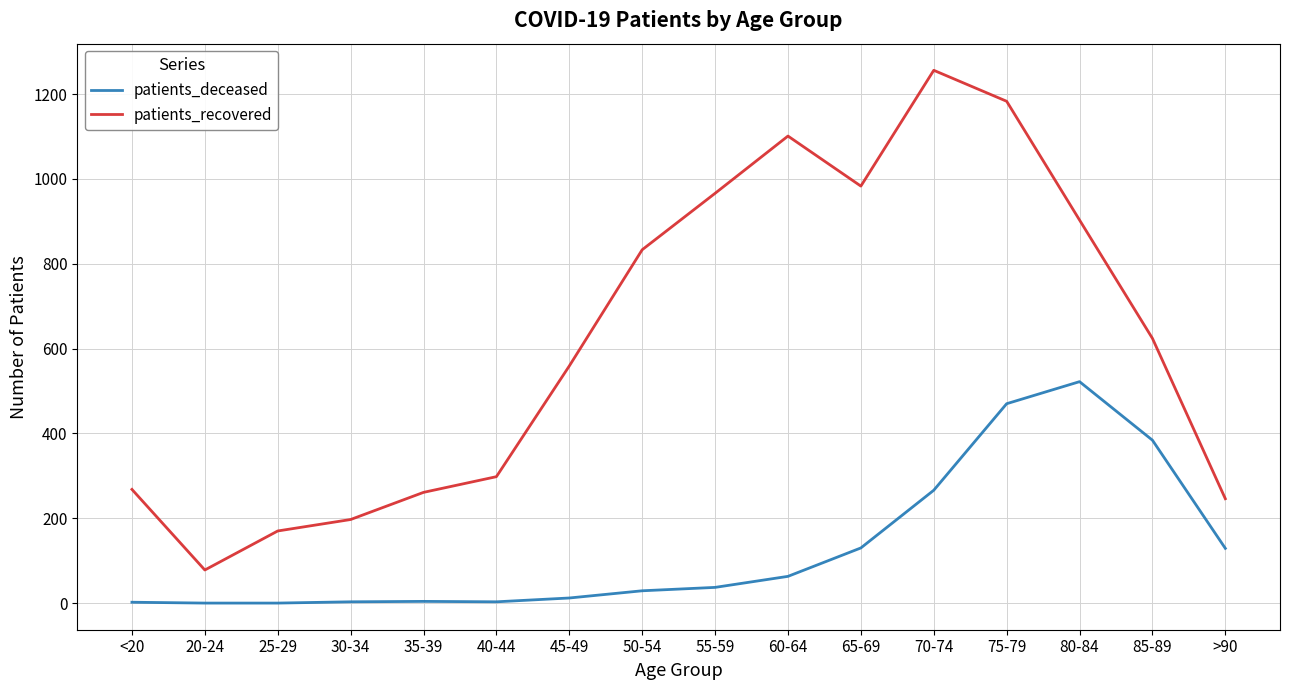

List the series in order of their overall mean, highest first.

patients_recovered, patients_deceased